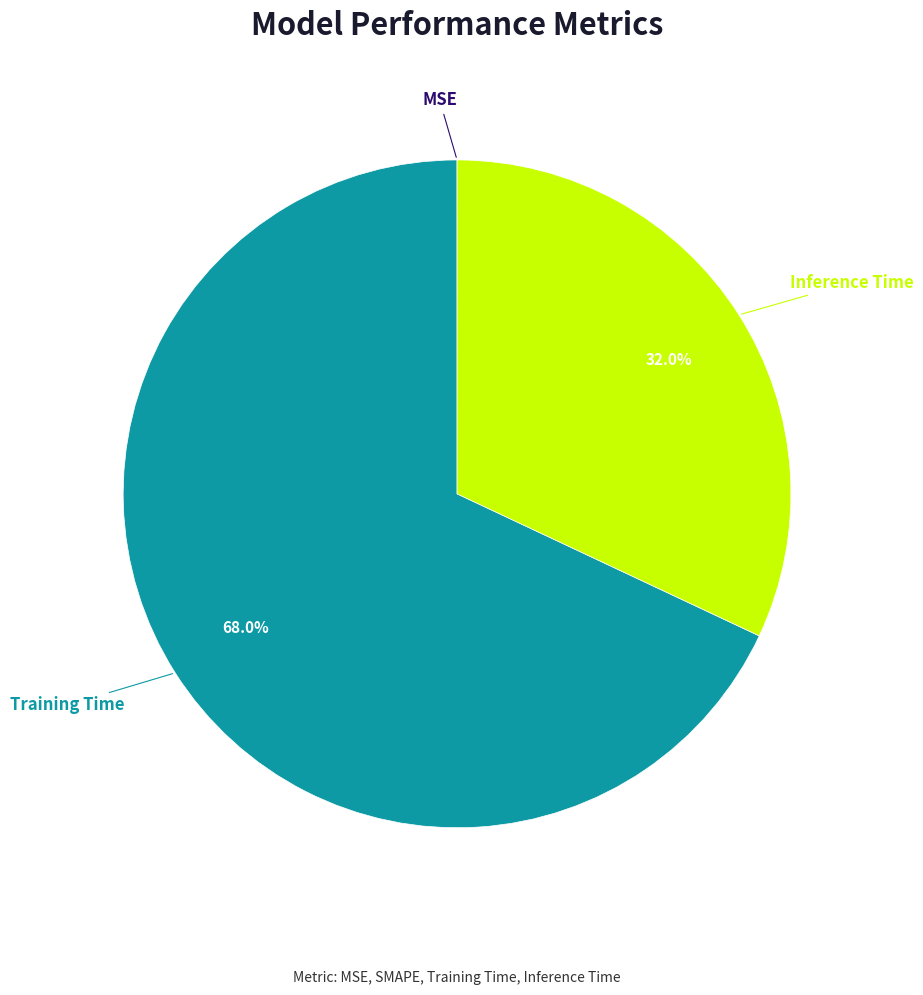

Is there a majority slice in this chart?

Yes